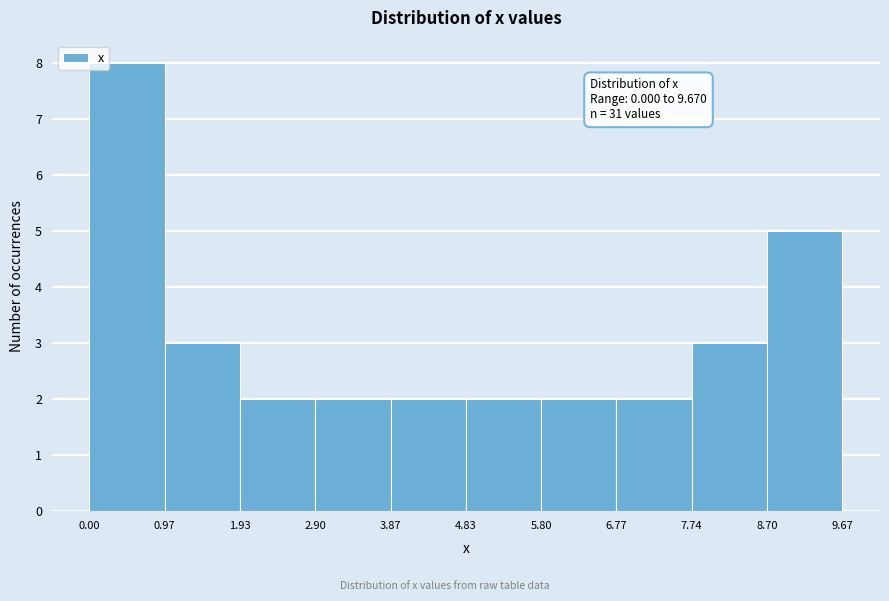

Which range on the x-axis has the tallest bar?

0.00 to 0.97